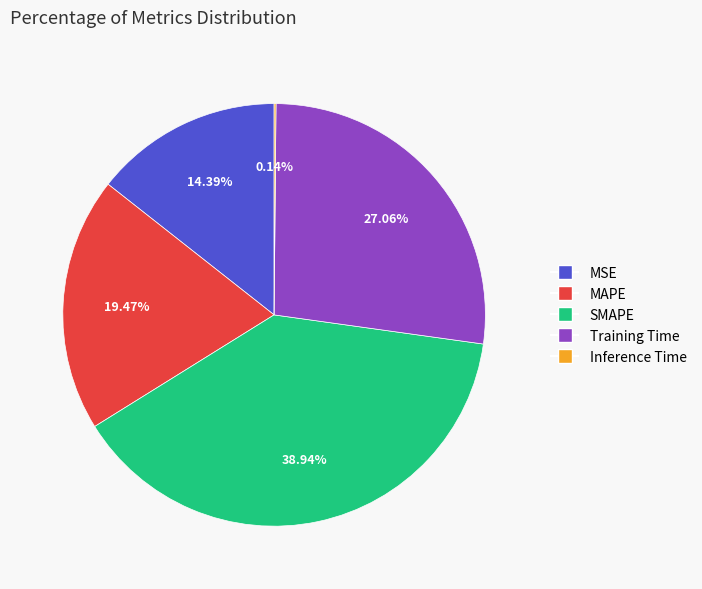

Approximately how many times larger is the value at MAPE compared to Training Time?

0.7